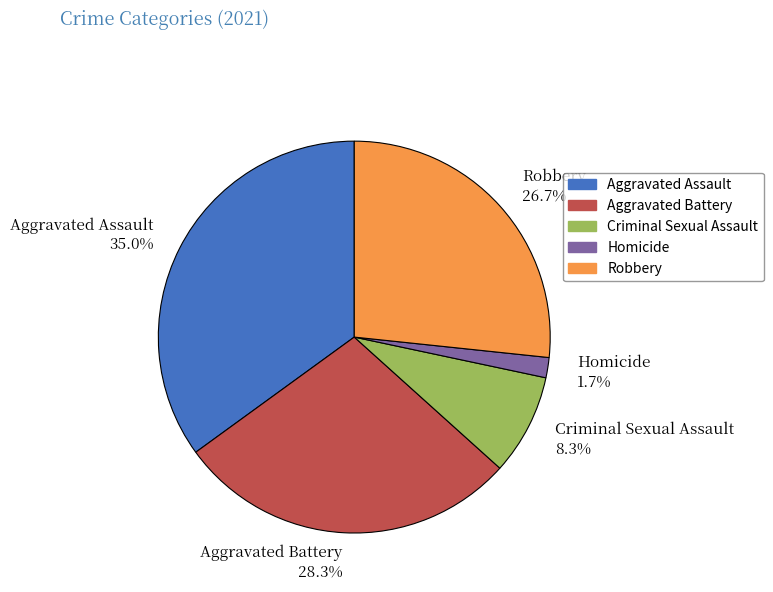

How many segments does this pie chart have?

5